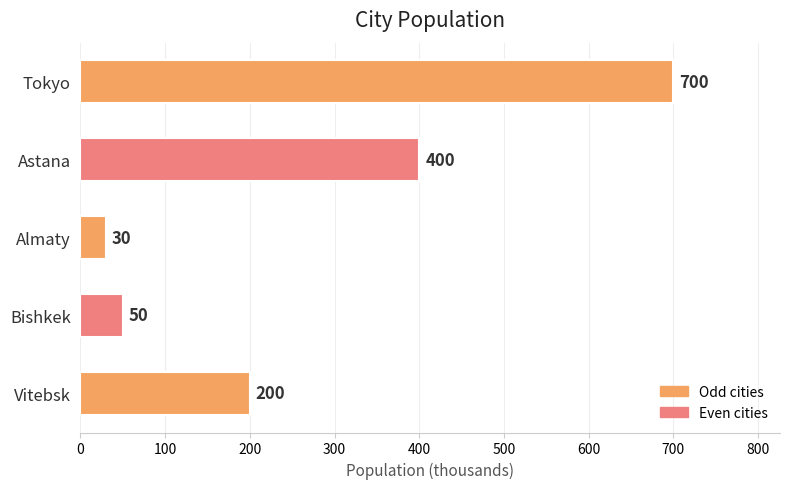

Which category has the lowest value across all series?

Almaty